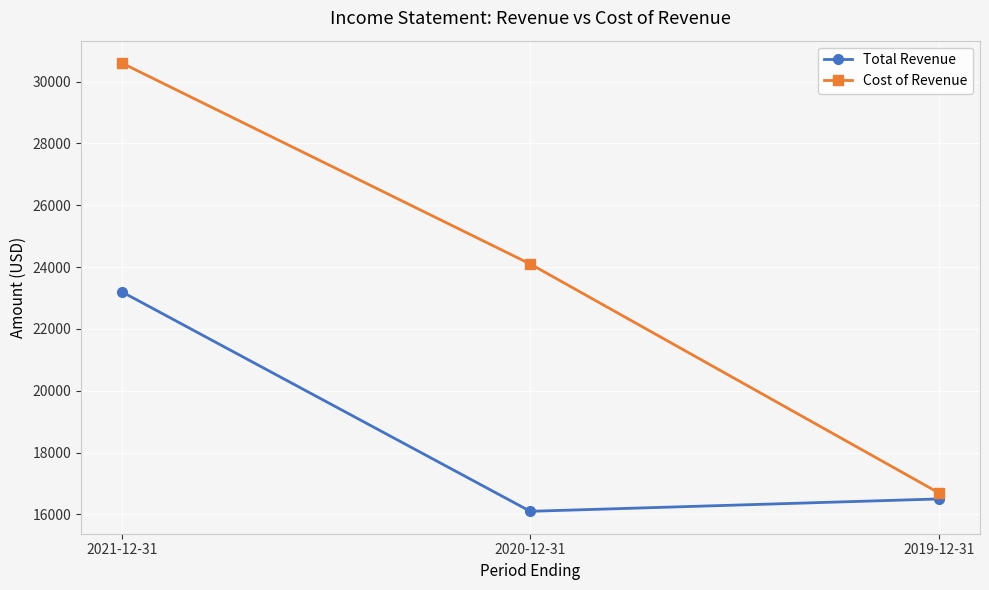

Which series has the largest range (max minus min)?

Cost of Revenue